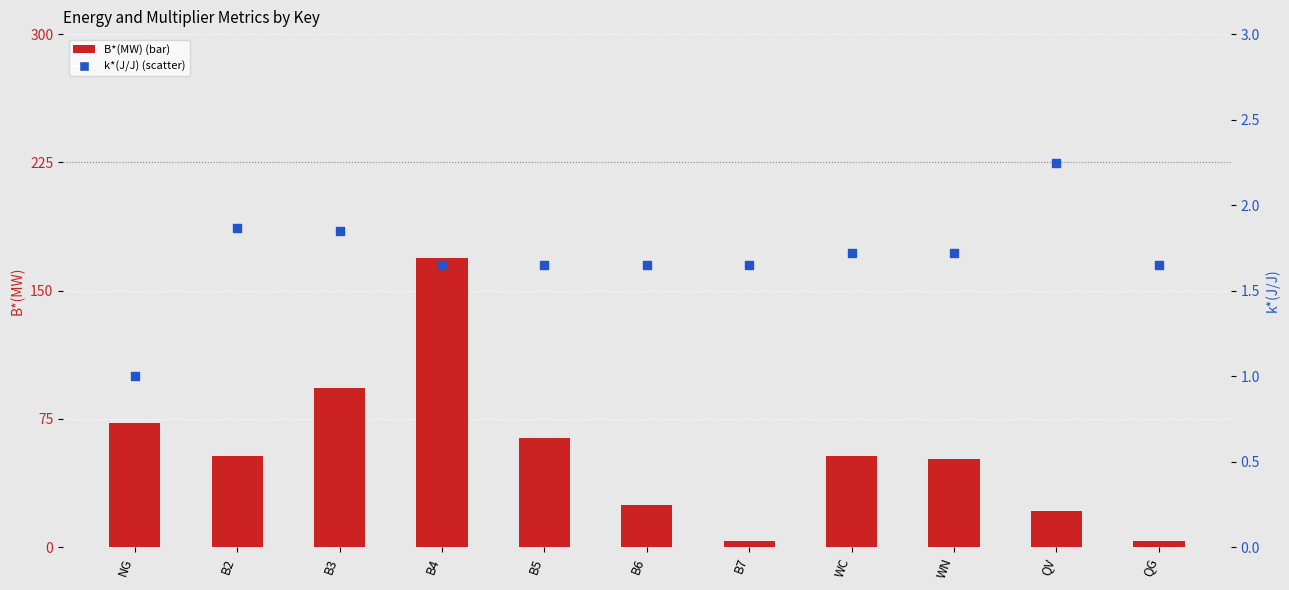

Which series contains the lowest Y value?

k*(J/J)